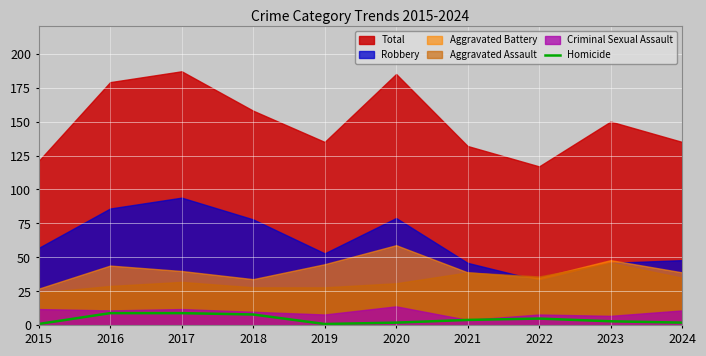

Is it true that Homicide equals 1 at 2015?

True